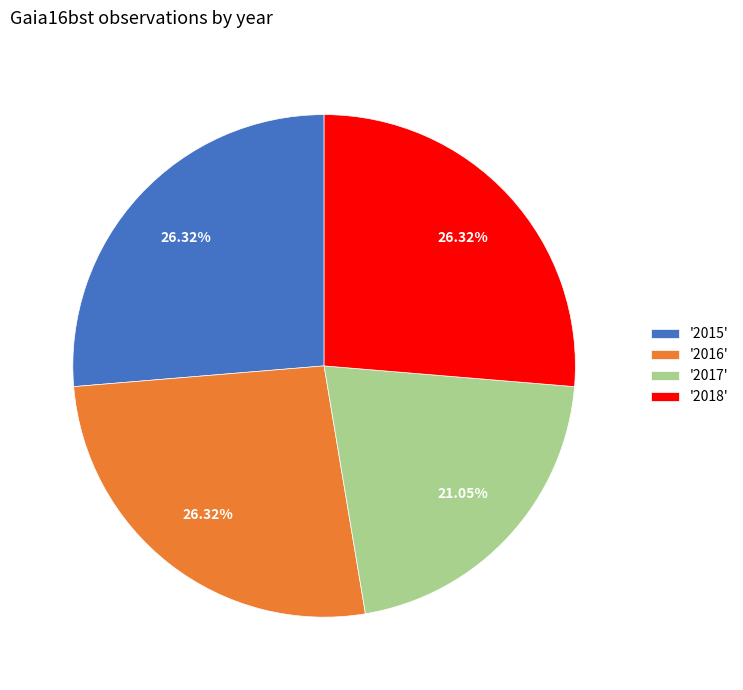

What is the ratio of the value at '2015' to the value at '2018'?

1.0